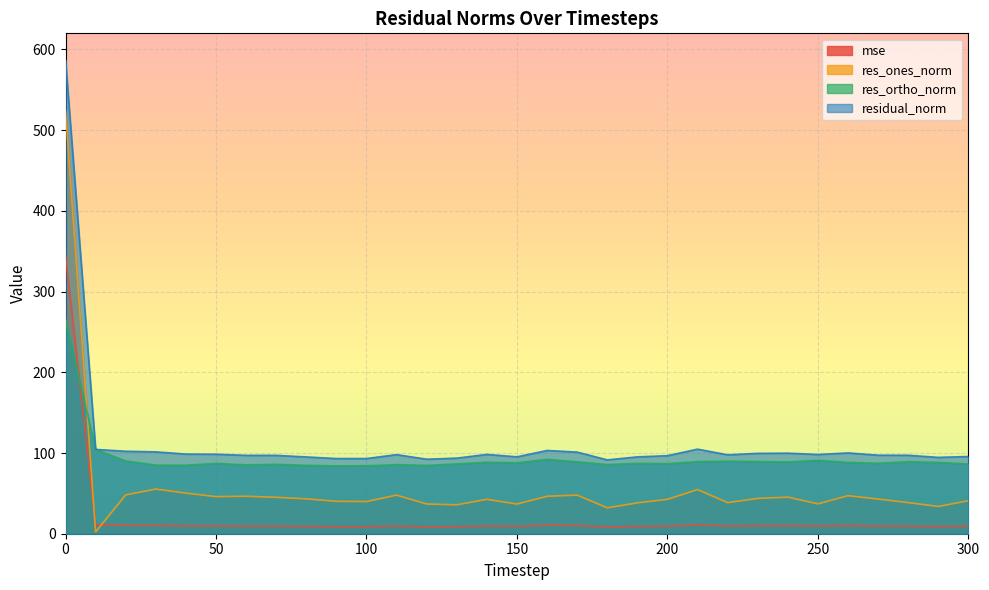

How many interior local valleys does the residual_norm series have?

8